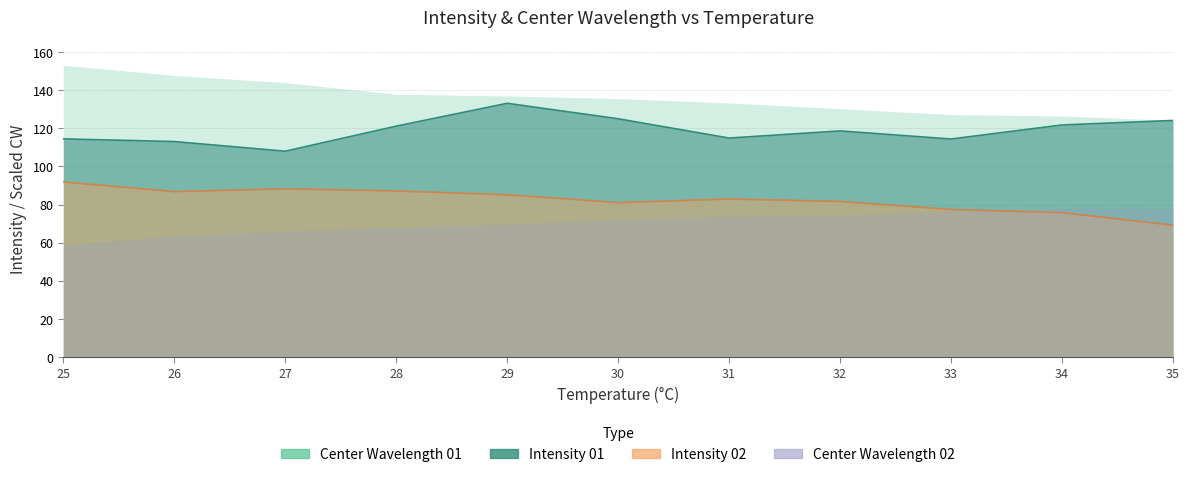

What is the difference between the Intensity 02 values at 25 and 31?

9.0